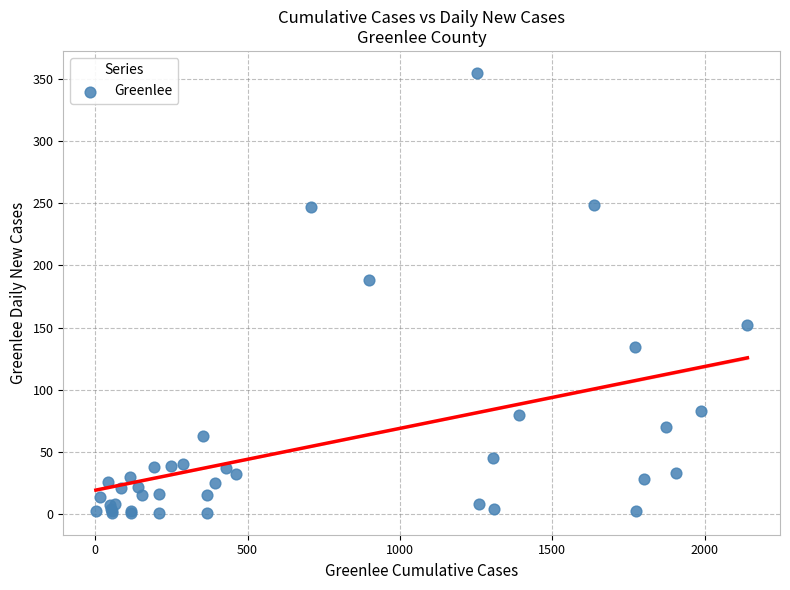

What Y value in the scatter plot is closest to 178?

188